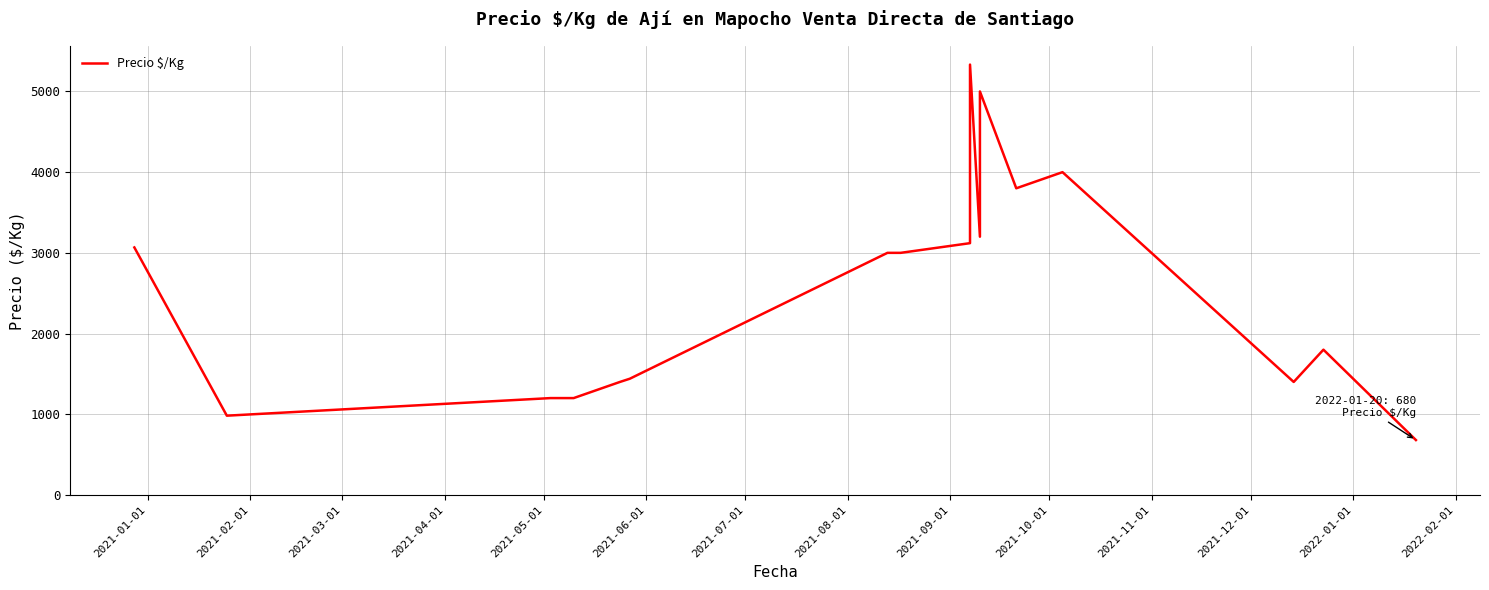

The value at 2021-02-01 is 305. True or false?

False